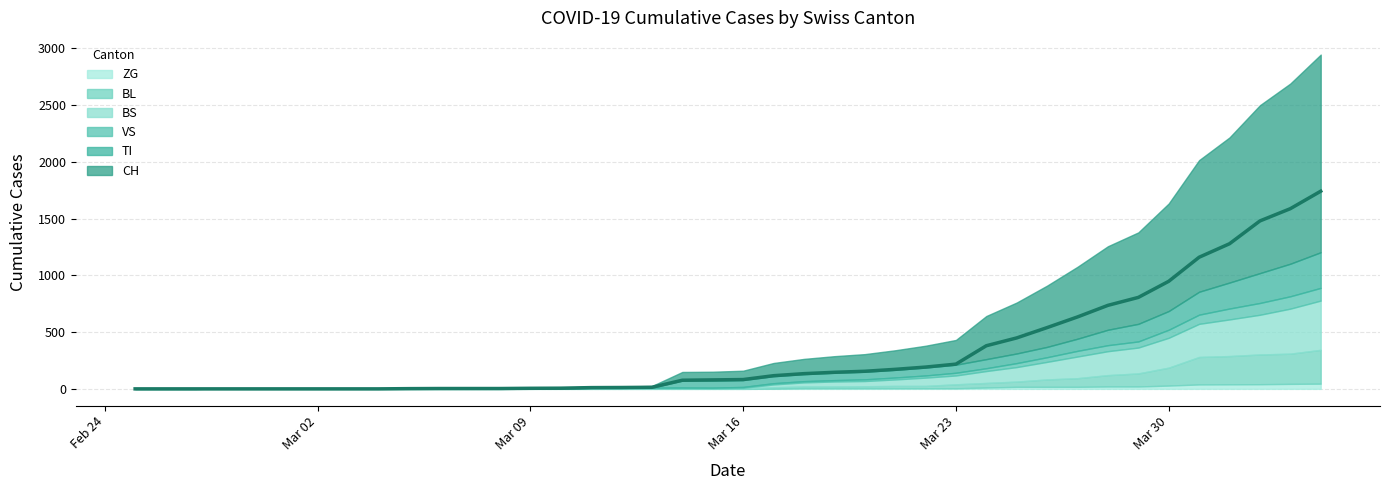

Is it true that TI equals 359 at 2020-04-01?

False